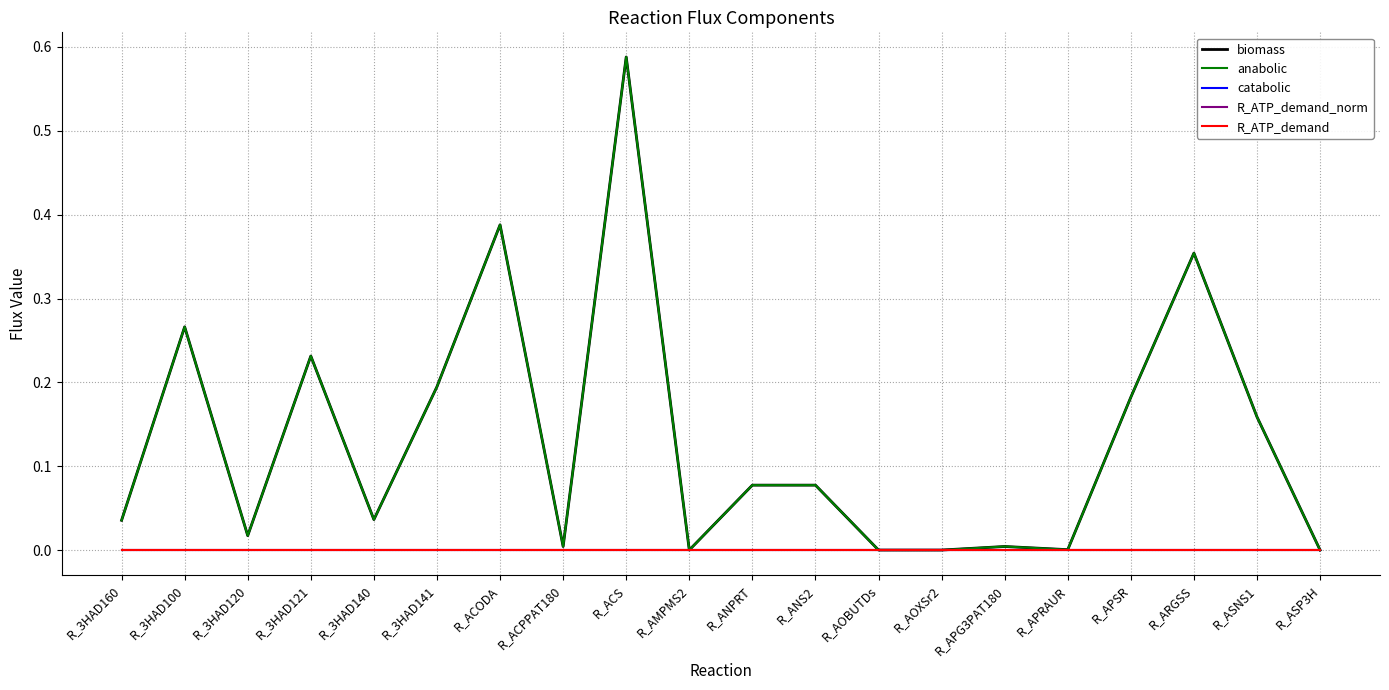

Does the chart display data point markers on the line(s)?

No